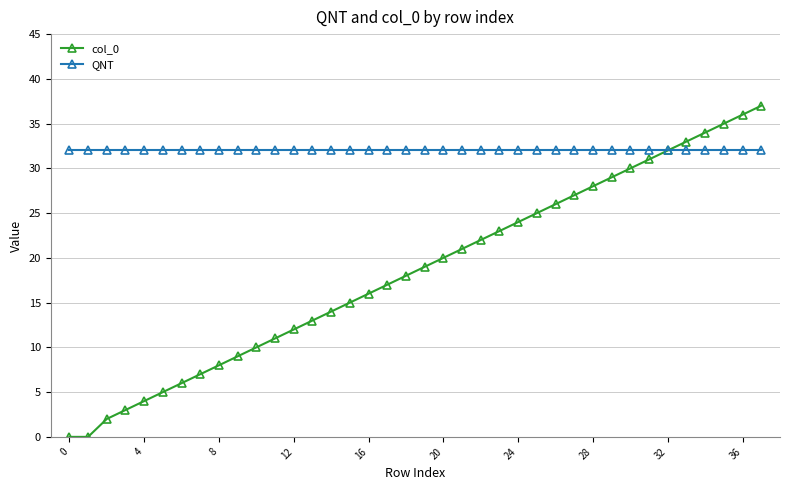

Which series has the widest spread of values?

col_0